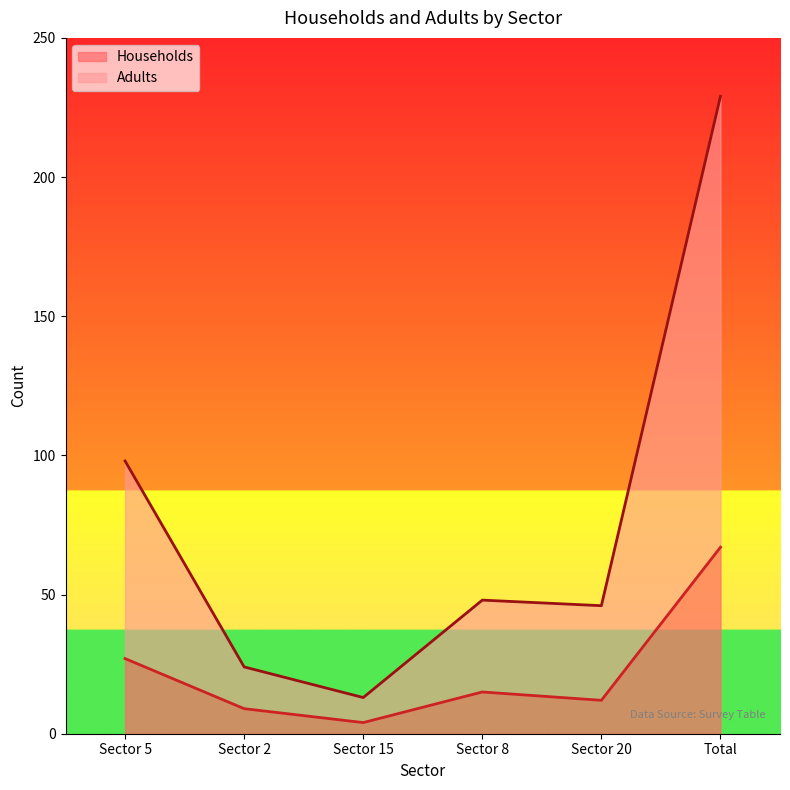

Reading left to right, extract all data points from this chart.

Households: Sector 5=27	Sector 2=9	Sector 15=4	Sector 8=15	Sector 20=12	Total=67
Adults: Sector 5=98	Sector 2=24	Sector 15=13	Sector 8=48	Sector 20=46	Total=229